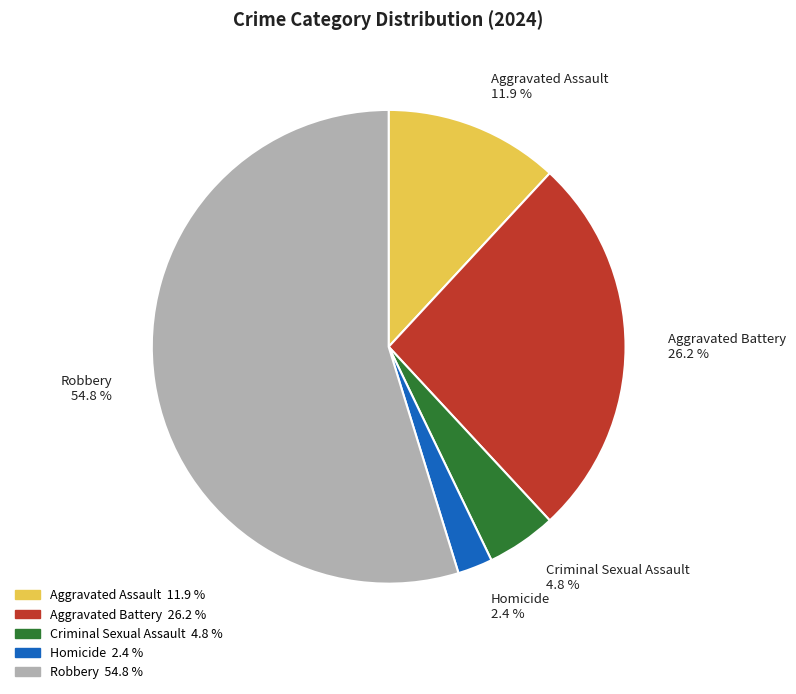

Does any single category account for the majority?

Yes